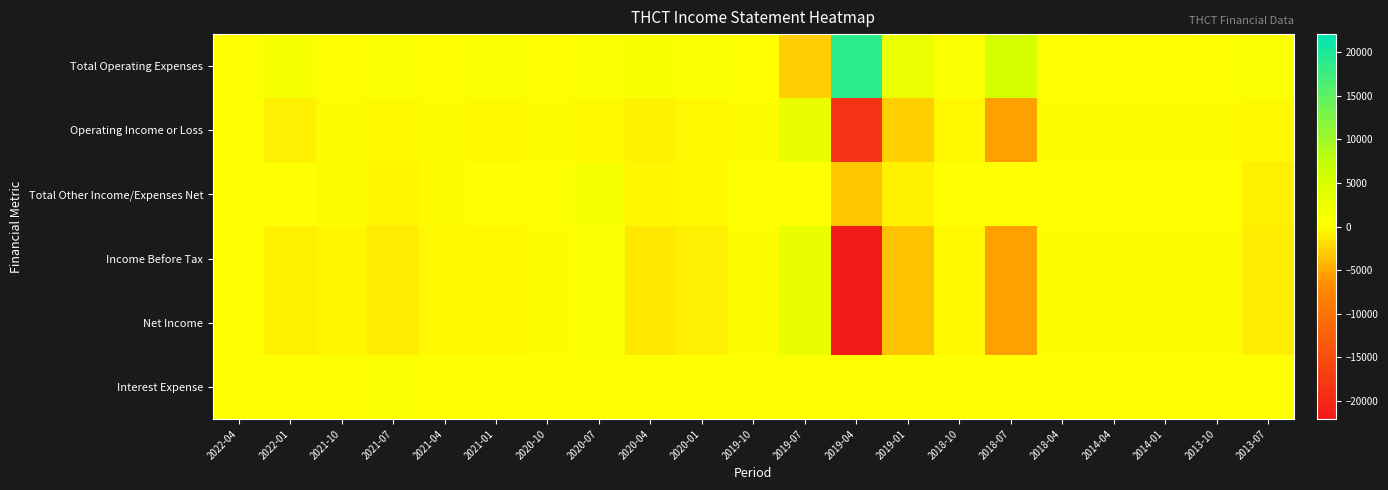

Between 2021-10 and 2020-01, which series saw the biggest shift?

Income Before Tax